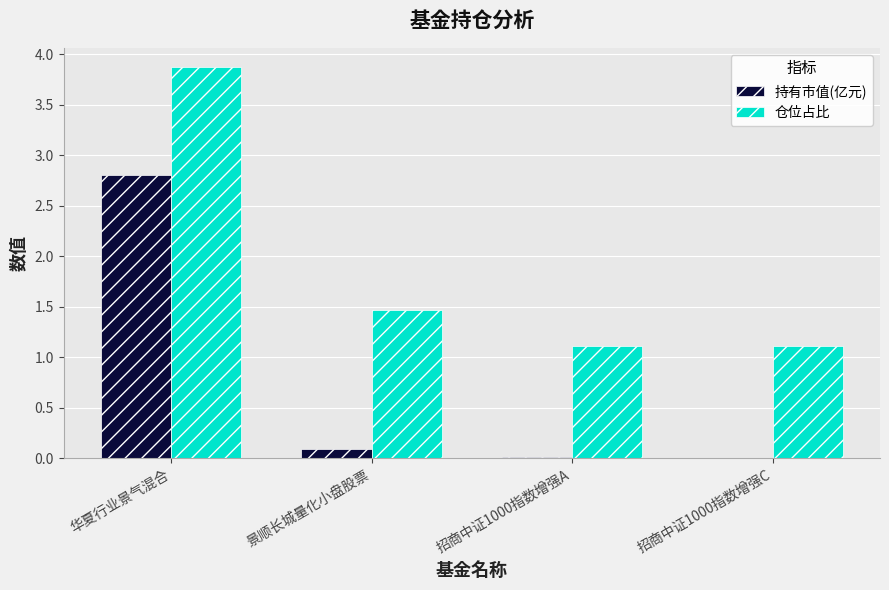

How many categories are shown in the chart?

4